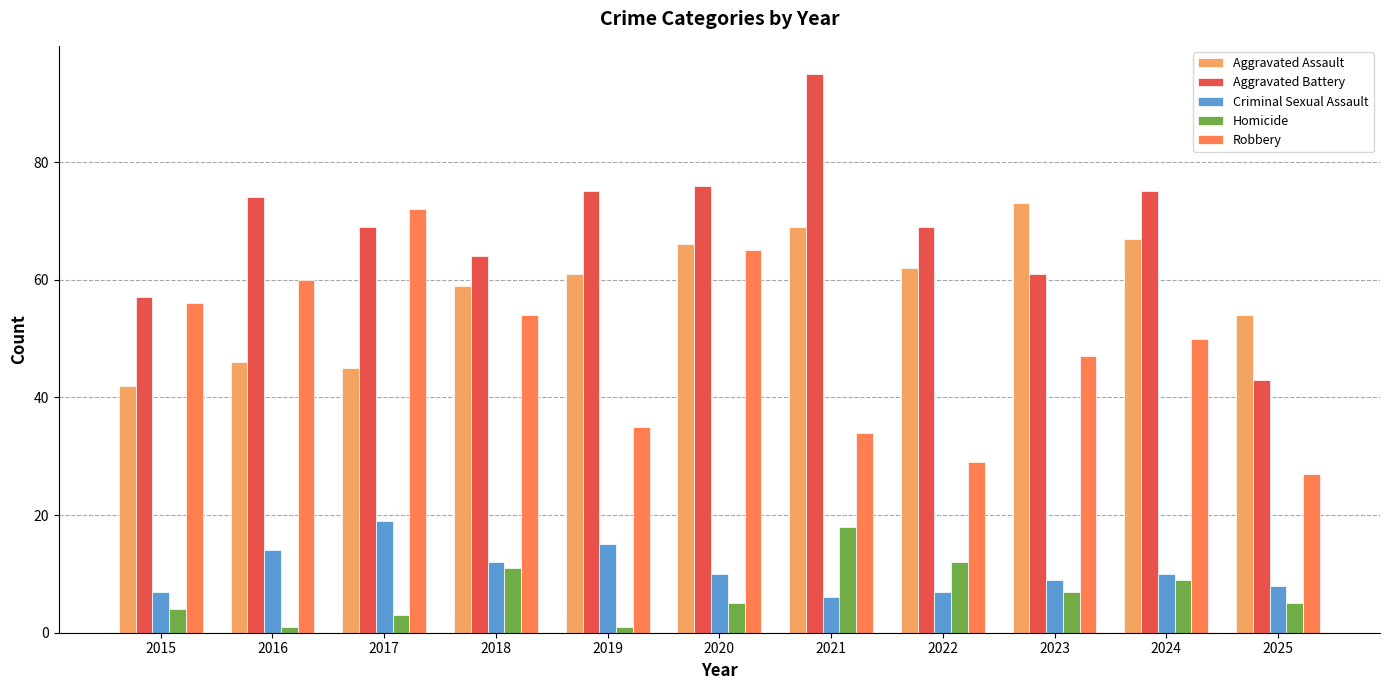

The value of Robbery at 2023 is 47. True or false?

True